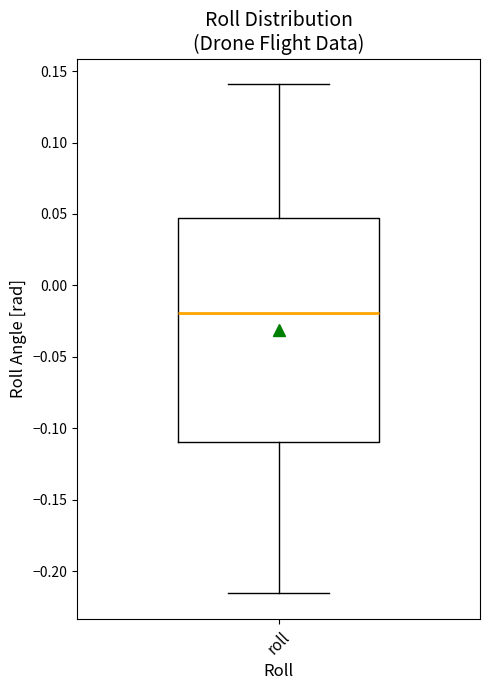

Read this box plot against the y-axis: the position of the median line, the range covered by the box, and the ends of both whiskers. The values are not printed on the chart, so give them approximately, as read against the axis.

median -0.020, box -0.110 to 0.045, whiskers -0.215 to 0.140